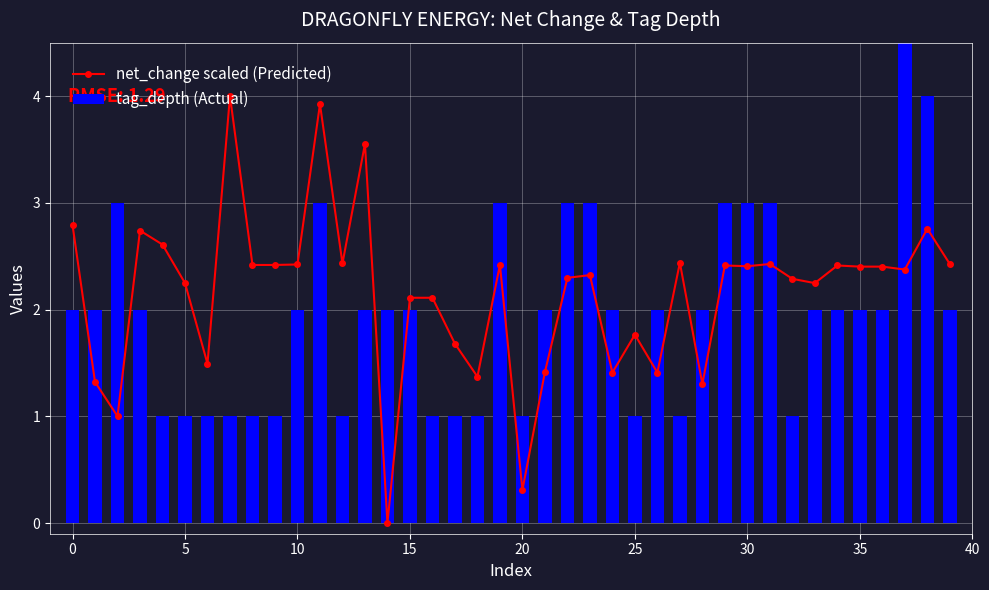

List the series in order of their peak value, lowest first.

net_change scaled (Predicted), tag_depth (Actual)